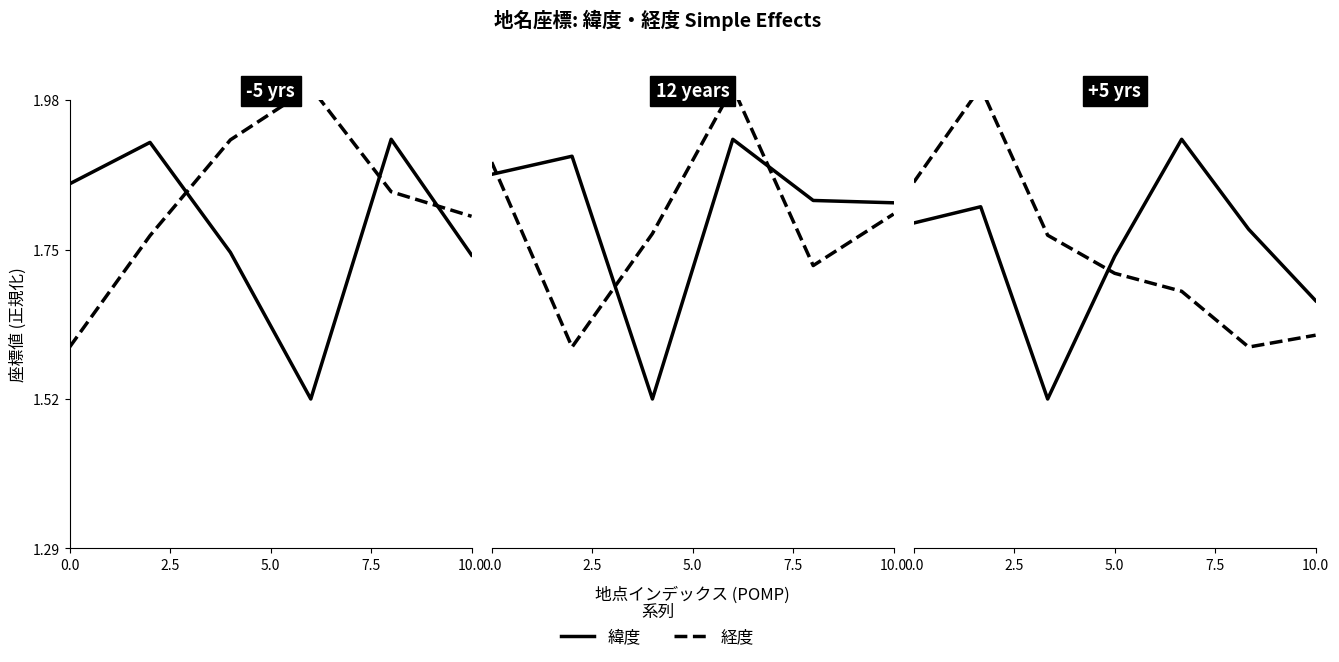

Is the value of 緯度 at 6 greater than the value of 経度 at 5?

Yes